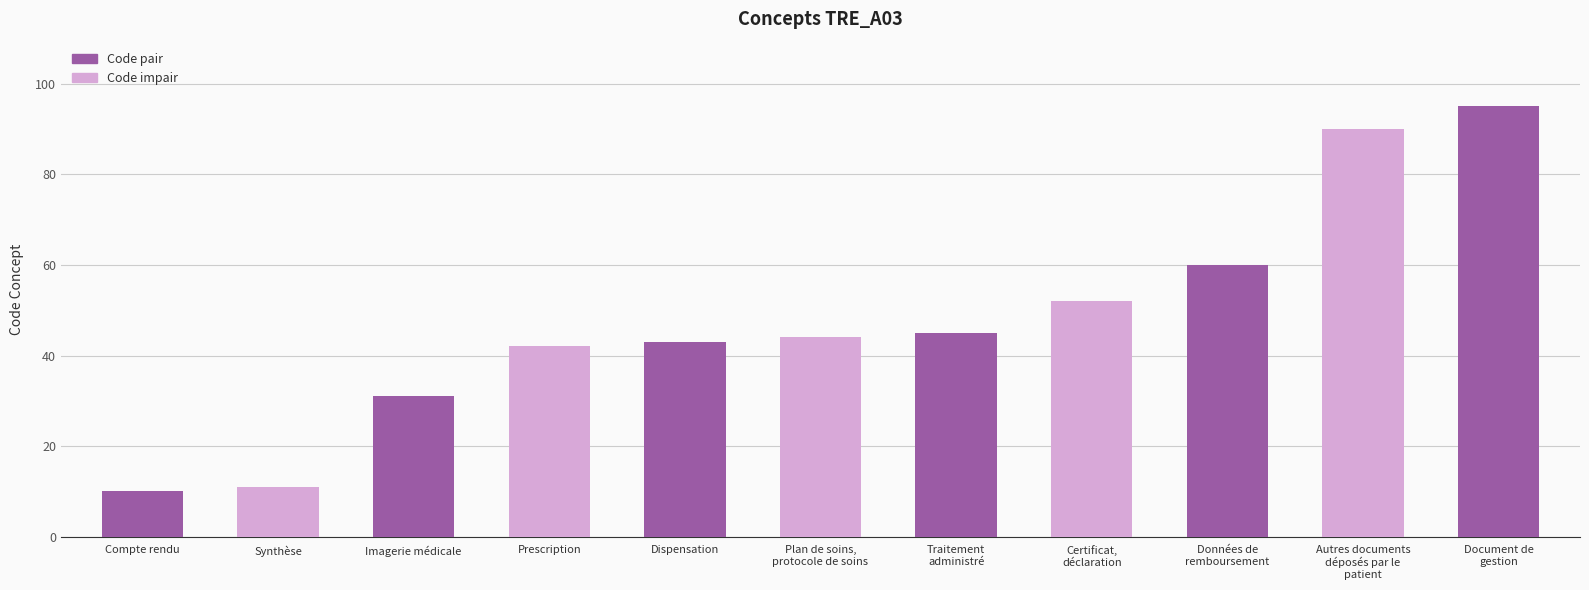

How many bars are there in total?

11